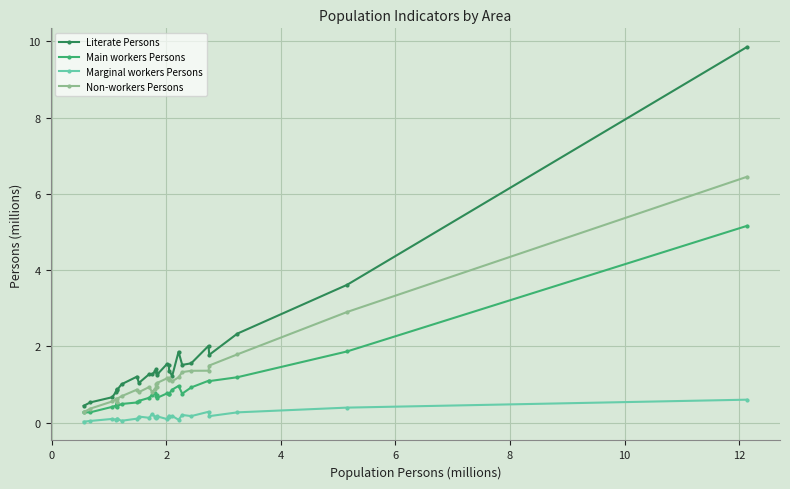

What is the value of the Non-workers Persons point at the 24th from the left?

1.5